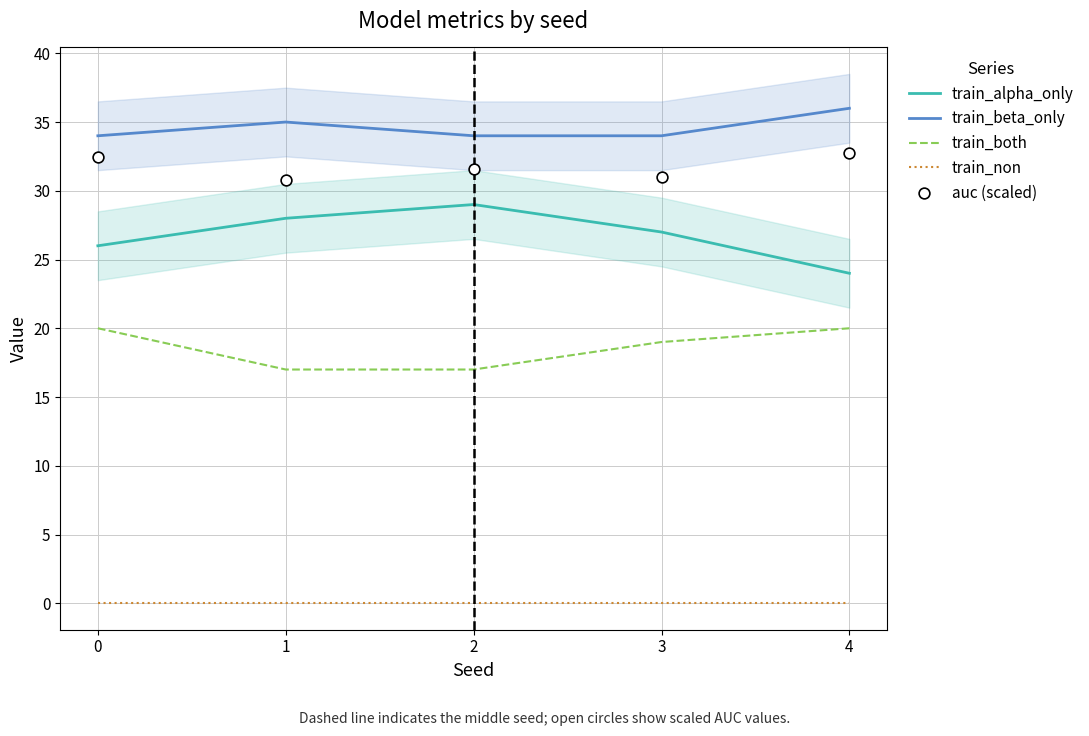

Which series contains the lowest Y value?

train_non